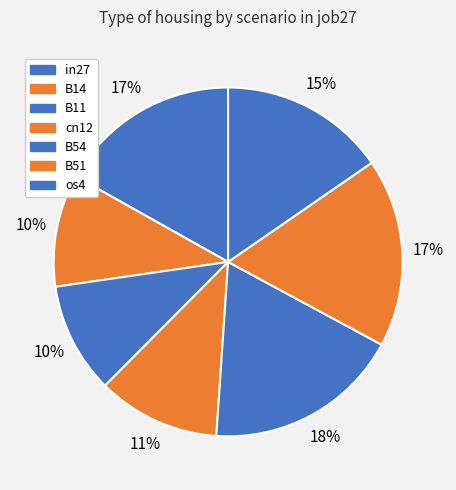

Does any single category account for the majority?

No